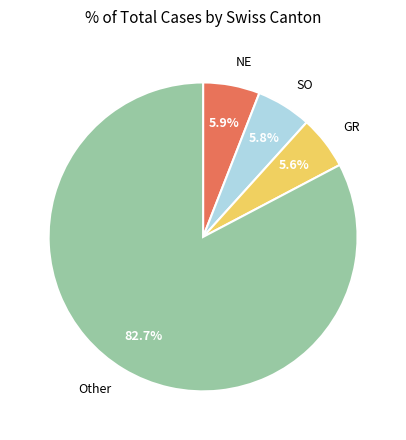

Which category accounts for the majority?

Other